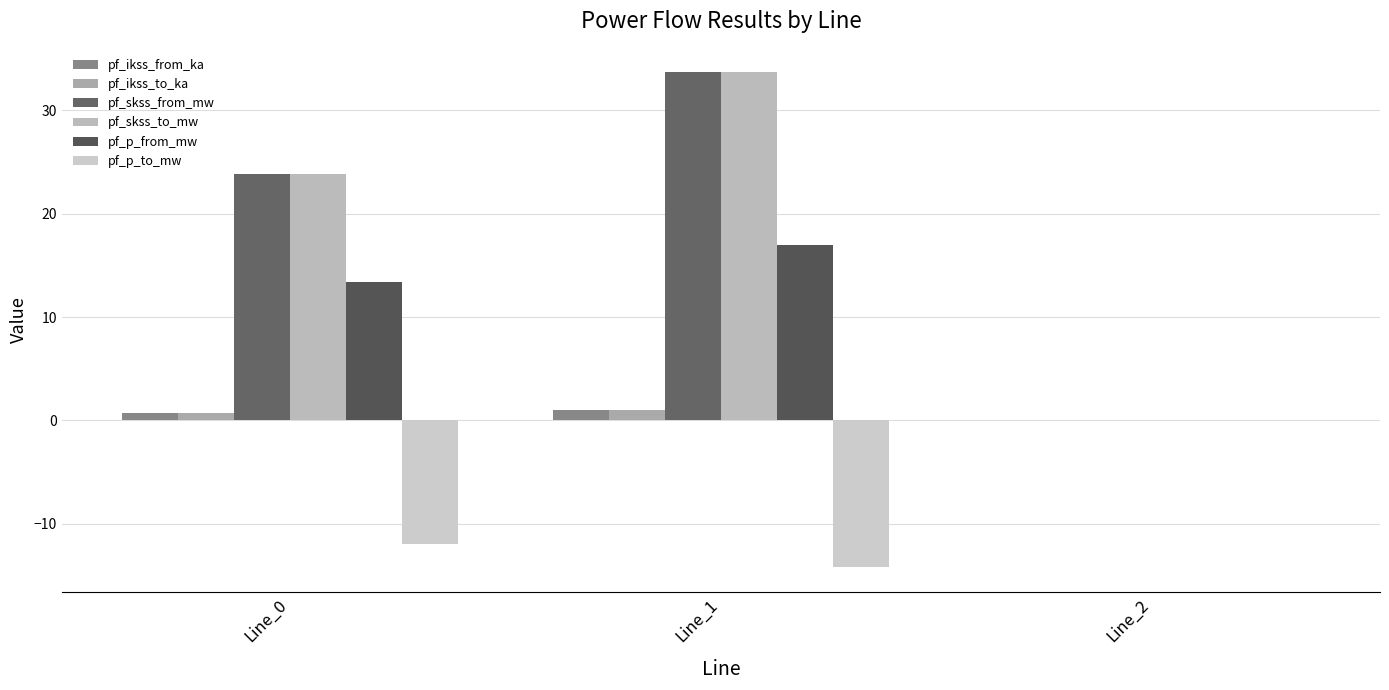

How many series are shown in this chart?

6